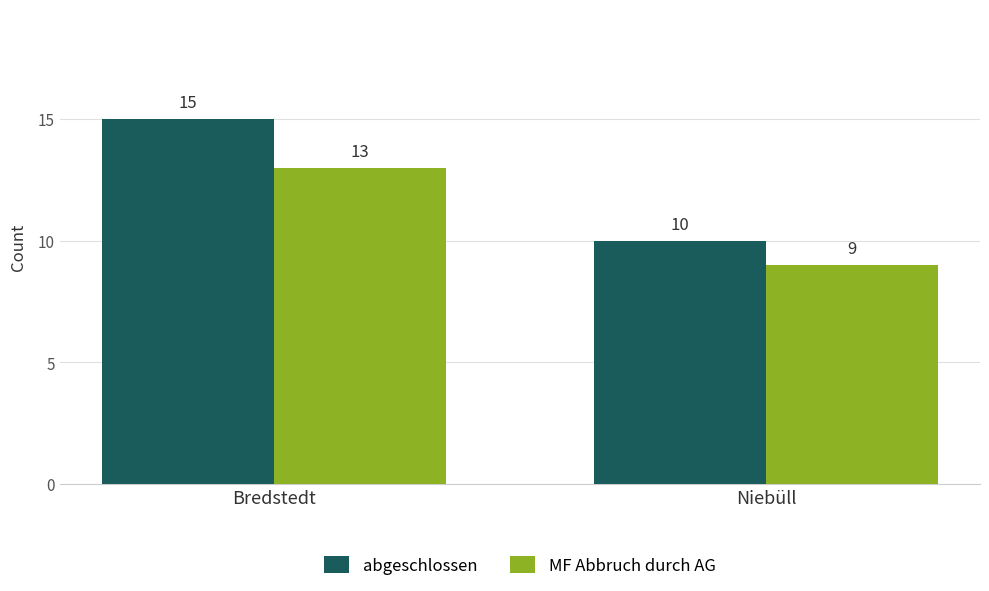

What value does the MF Abbruch durch AG series have at Bredstedt?

13